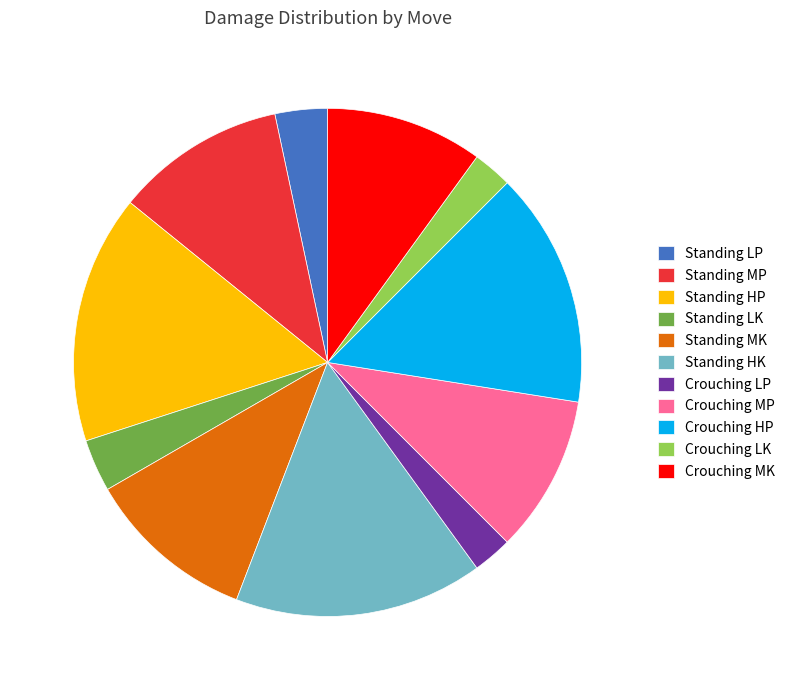

Which has a higher value, Standing HK or Standing MK?

Standing HK